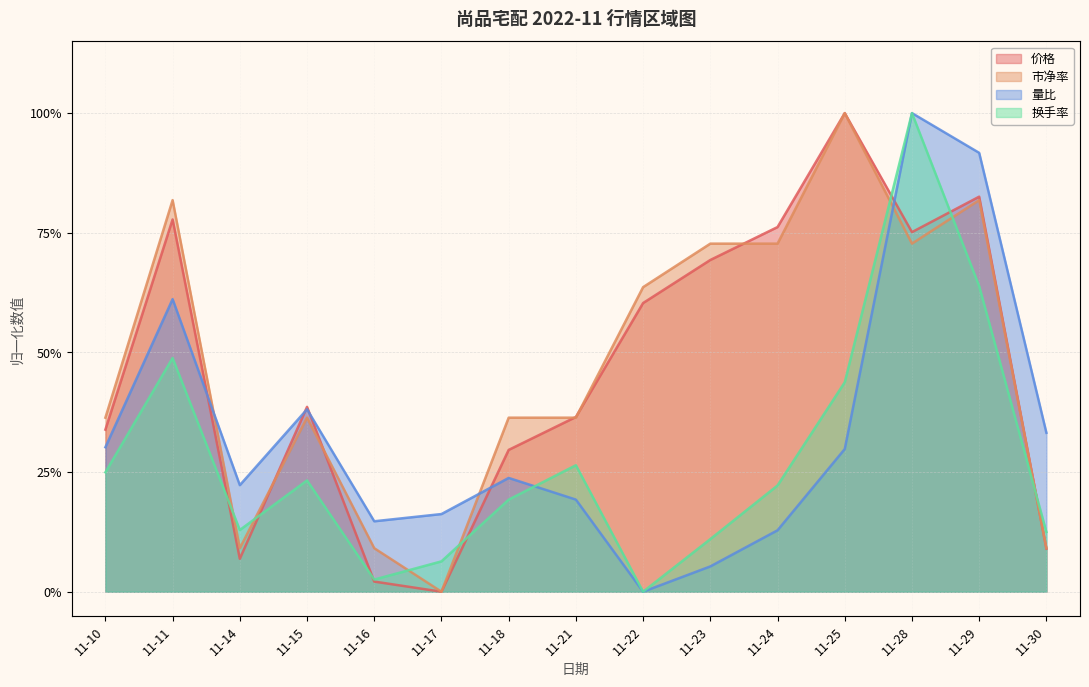

Where is the first local minimum for 换手率?

11-14